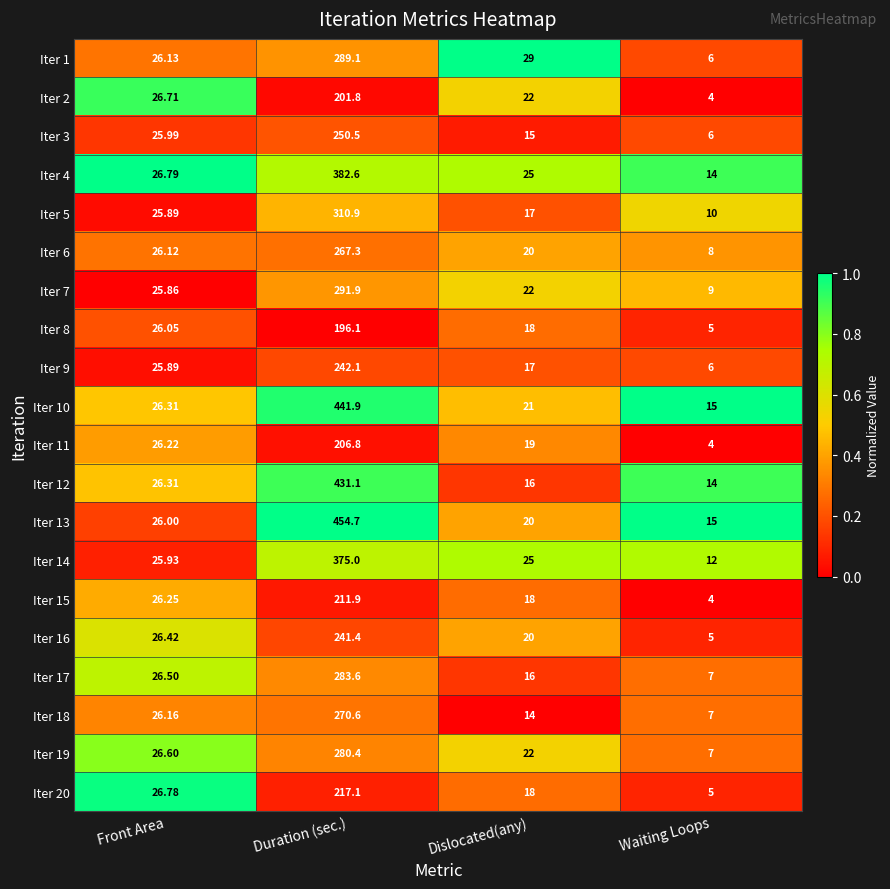

Is the value of Iter 15 at Waiting Loops greater than the value of Iter 12 at Duration (sec.)?

No